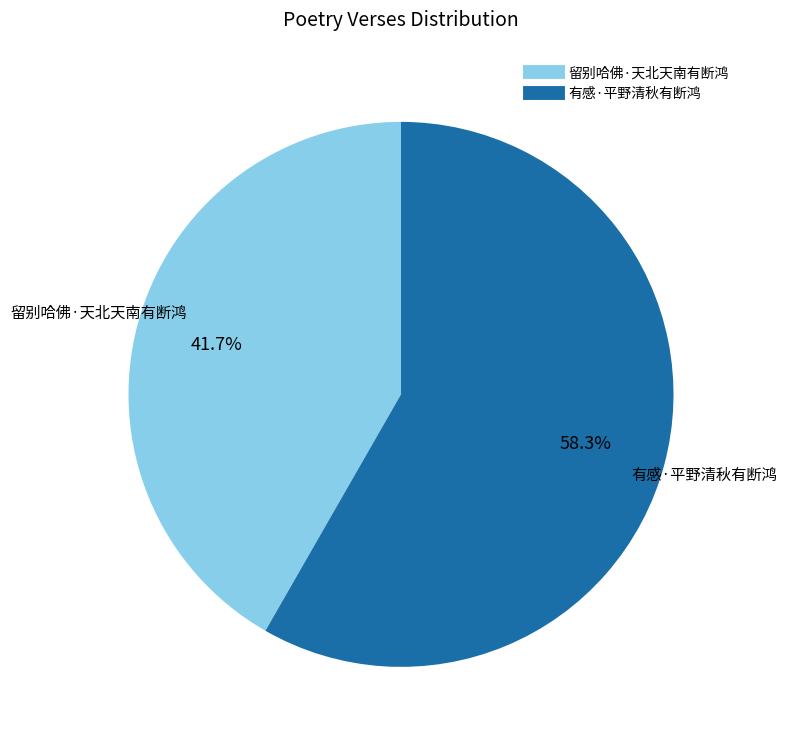

What is the ratio of the value at 有感·平野清秋有断鸿 to the value at 留别哈佛·天北天南有断鸿?

1.4